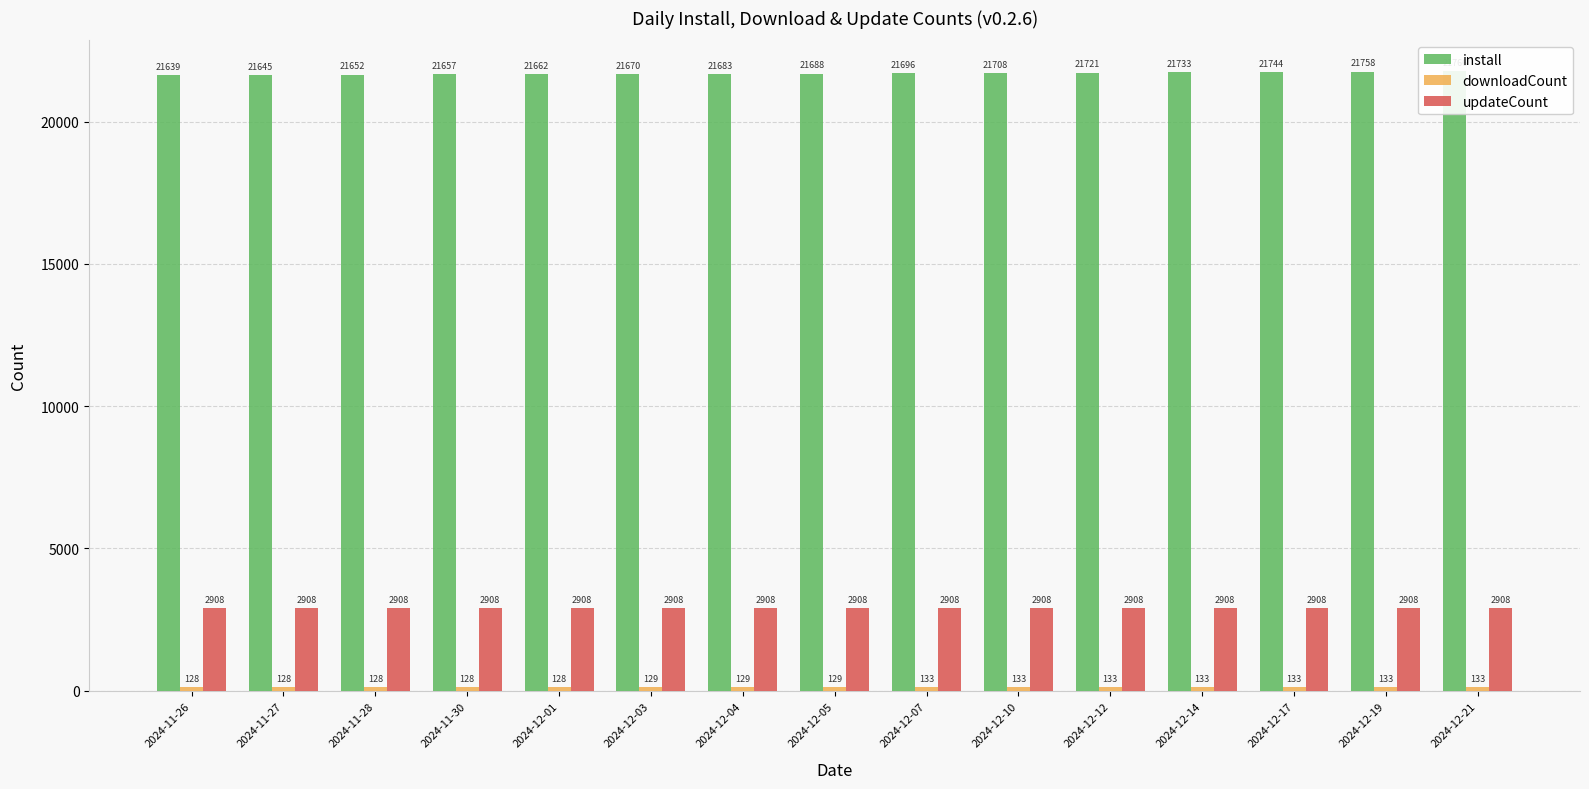

What are all the series names shown in the legend?

install, downloadCount, updateCount